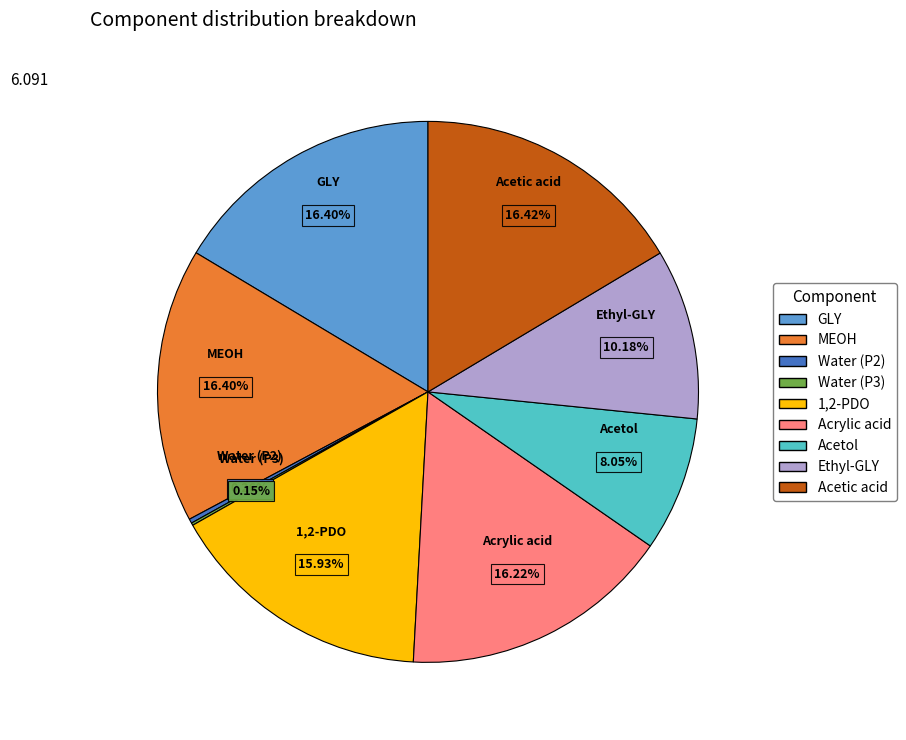

Does MEOH account for over 50% of the chart?

No